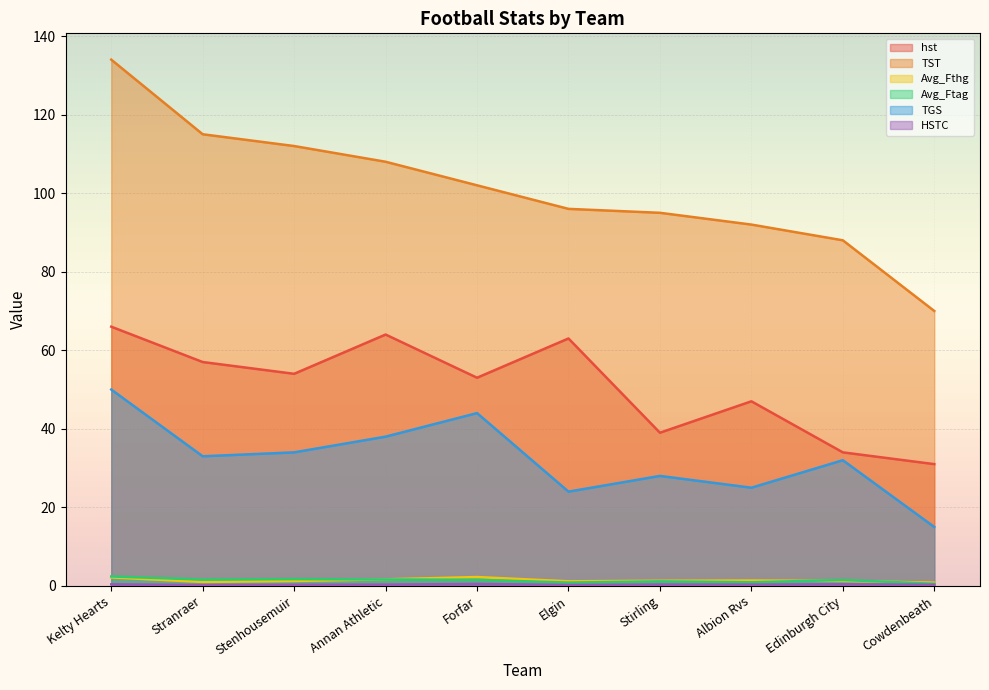

Which category has the highest value across all series?

Kelty Hearts